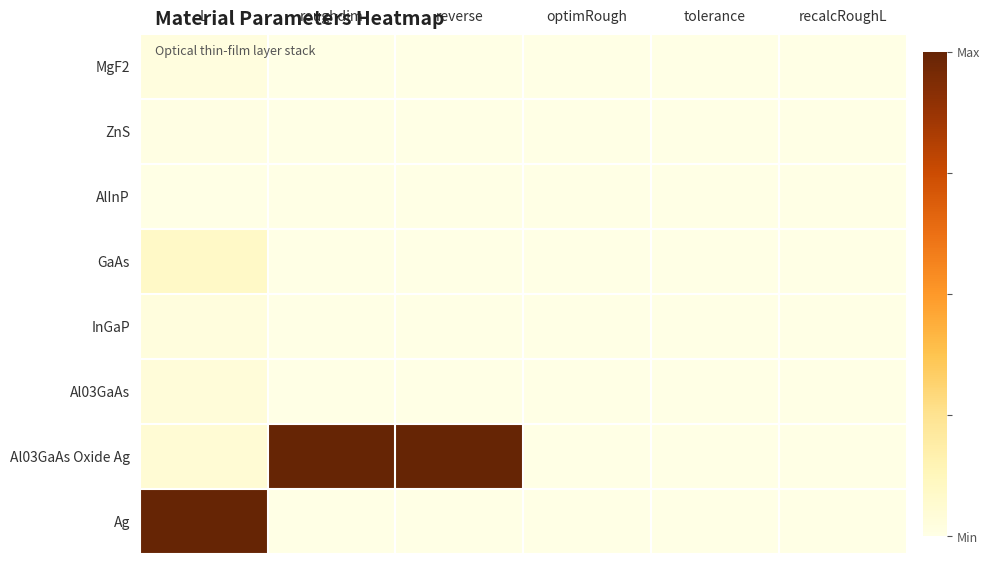

Reading left to right, extract all data points from this chart.

MgF2: L=0.0	roughdim=0.0	reverse=0.0	optimRough=0.0	tolerance=0.0	recalcRoughL=0.0
ZnS: L=0.0	roughdim=0.0	reverse=0.0	optimRough=0.0	tolerance=0.0	recalcRoughL=0.0
AlInP: L=0.0	roughdim=0.0	reverse=0.0	optimRough=0.0	tolerance=0.0	recalcRoughL=0.0
GaAs: L=0.1	roughdim=0.0	reverse=0.0	optimRough=0.0	tolerance=0.0	recalcRoughL=0.0
InGaP: L=0.0	roughdim=0.0	reverse=0.0	optimRough=0.0	tolerance=0.0	recalcRoughL=0.0
Al03GaAs: L=0.0	roughdim=0.0	reverse=0.0	optimRough=0.0	tolerance=0.0	recalcRoughL=0.0
Al03GaAs Oxide Ag: L=0.1	roughdim=1.0	reverse=1.0	optimRough=0.0	tolerance=0.0	recalcRoughL=0.0
Ag: L=1.0	roughdim=0.0	reverse=0.0	optimRough=0.0	tolerance=0.0	recalcRoughL=0.0